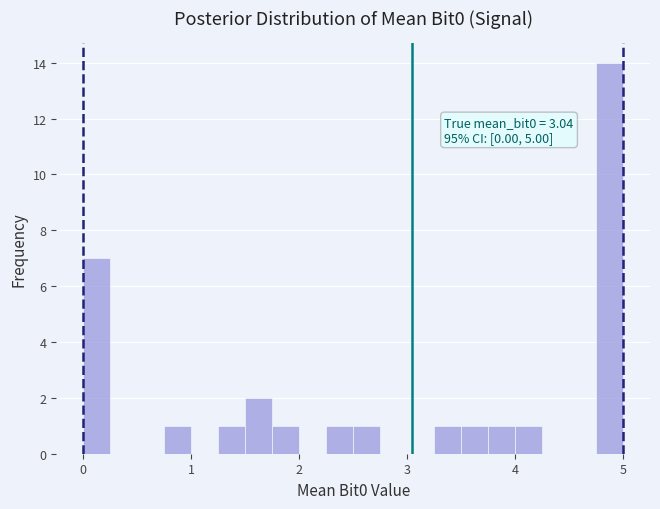

Read against the x-axis, roughly where is the centre of the tallest bar?

4.9